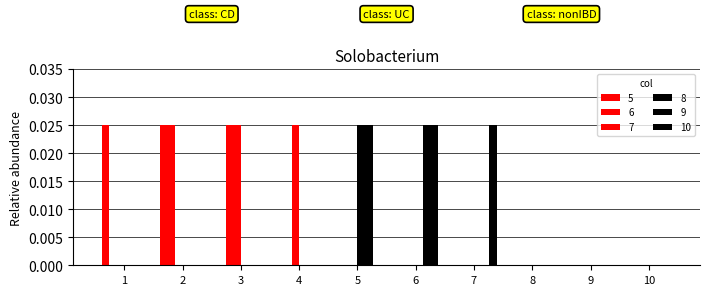

Which category has the lowest value in the 5 series?

3